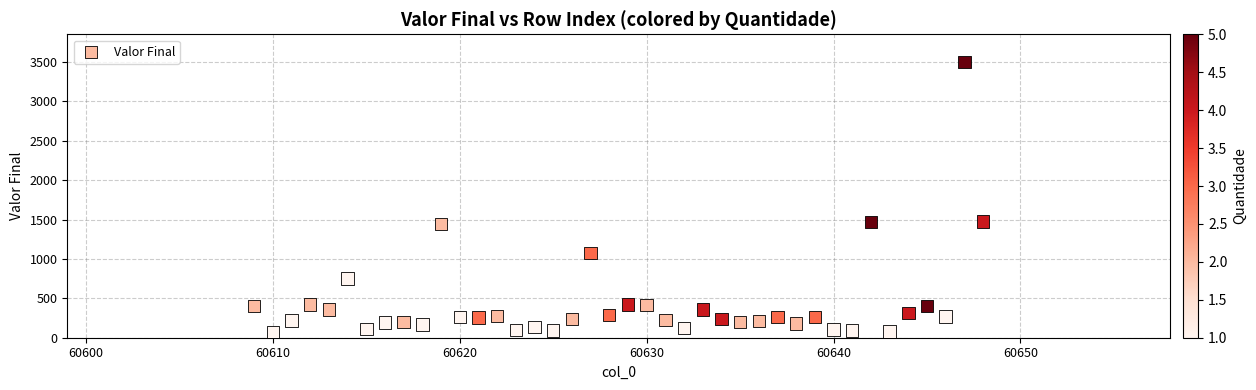

What is the range of X values (max minus min)?

39